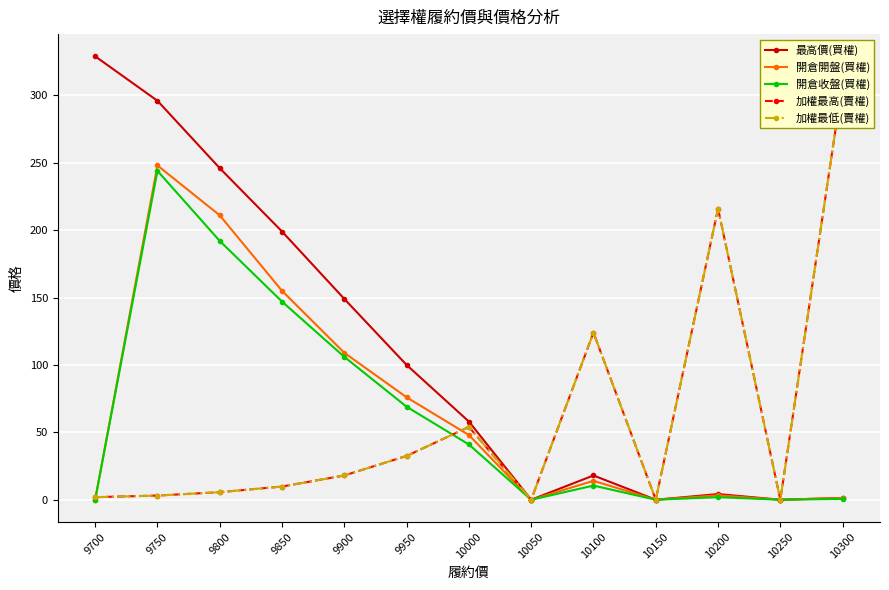

Which category has the highest value in the 加權最高(賣權) series?

10300